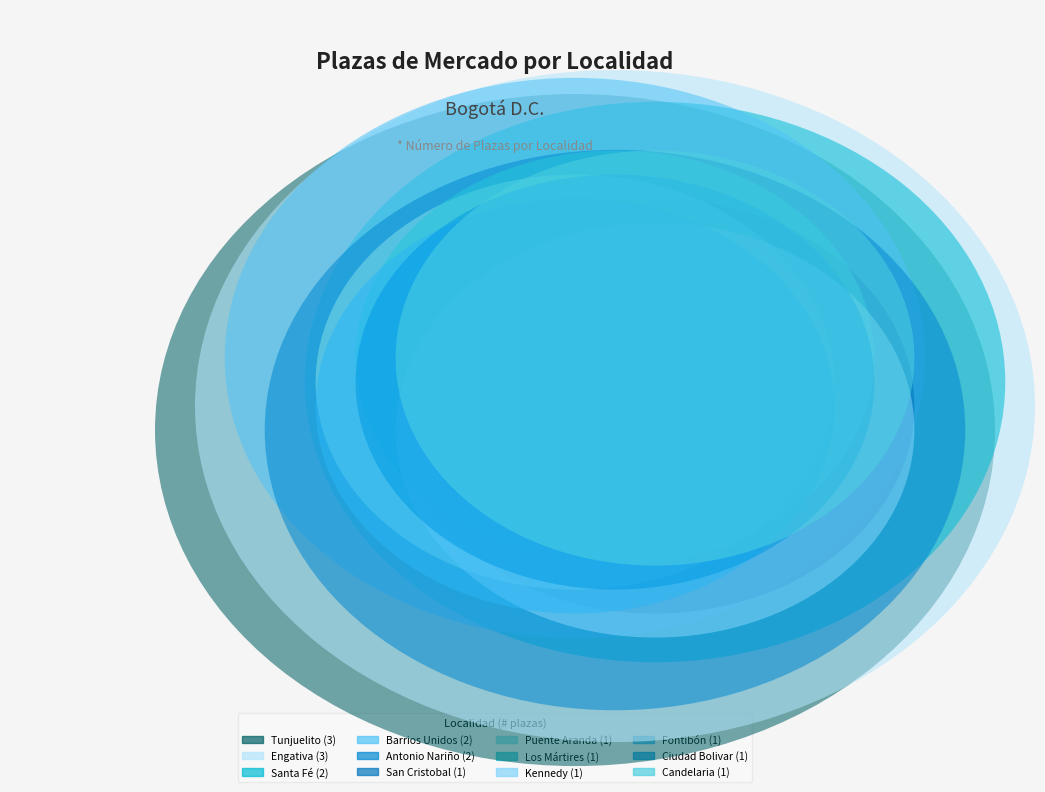

To the nearest percent, what portion does Antonio Nariño represent?

11%